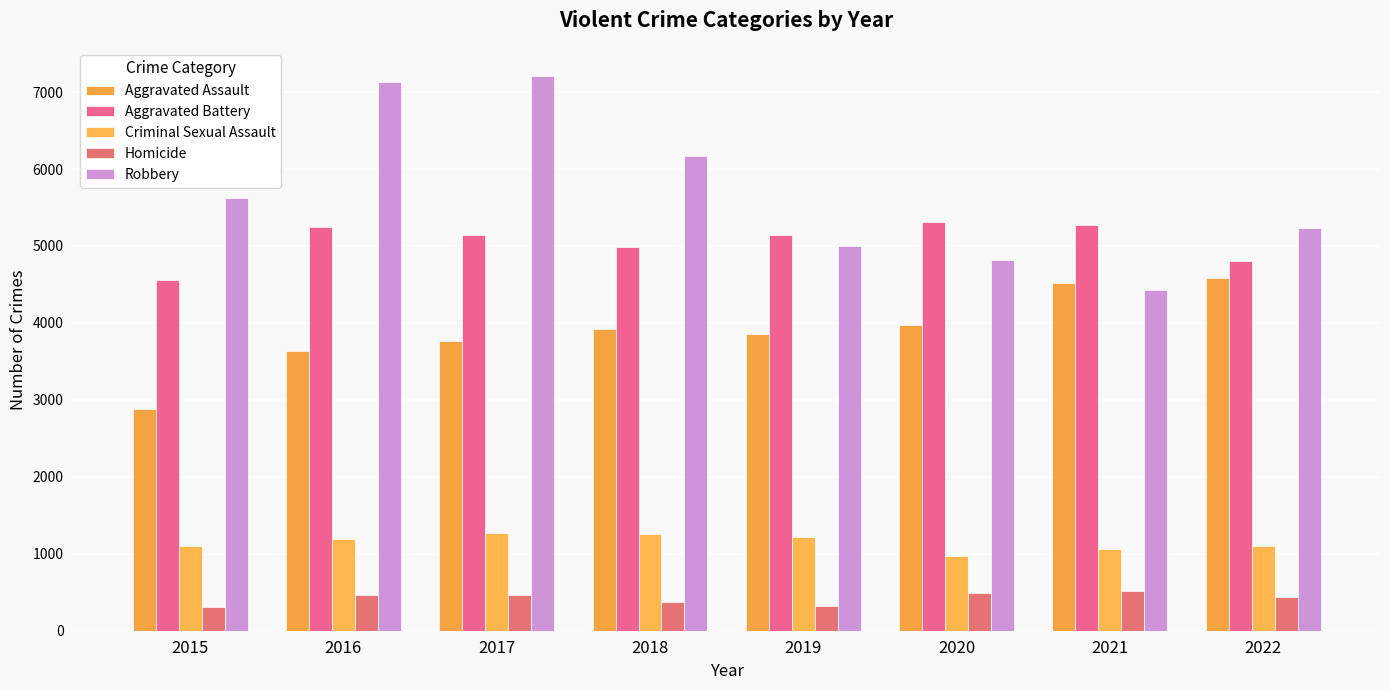

How many data points in Criminal Sexual Assault are less than 1197?

4